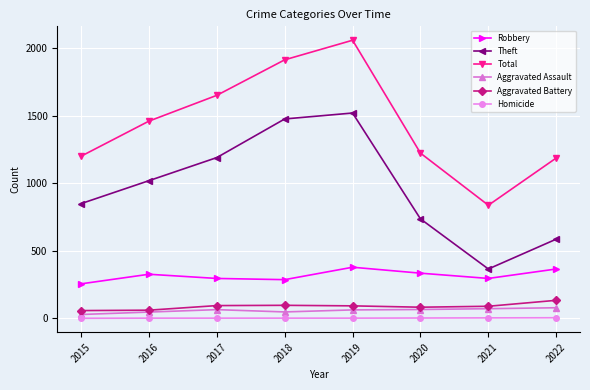

What is the sum of the Homicide values at 2015 and 2020?

2